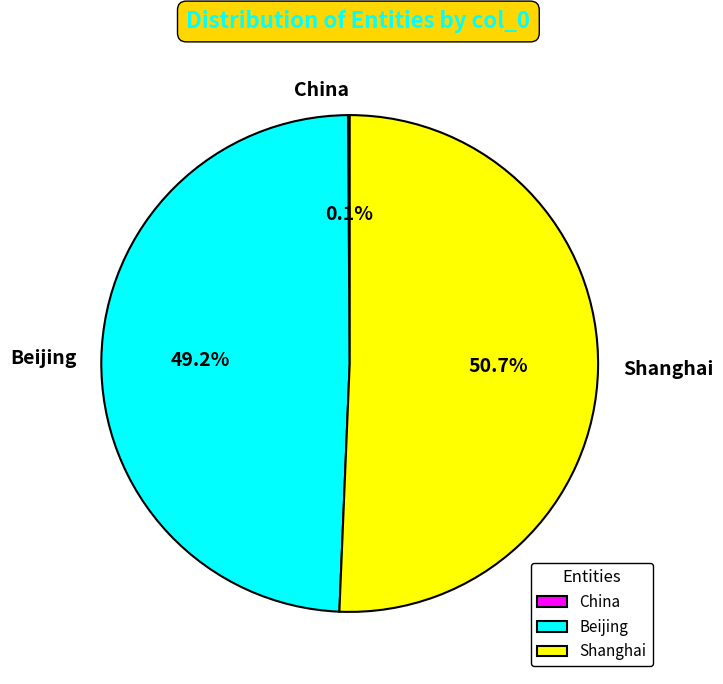

What is the largest slice in the pie chart?

Shanghai